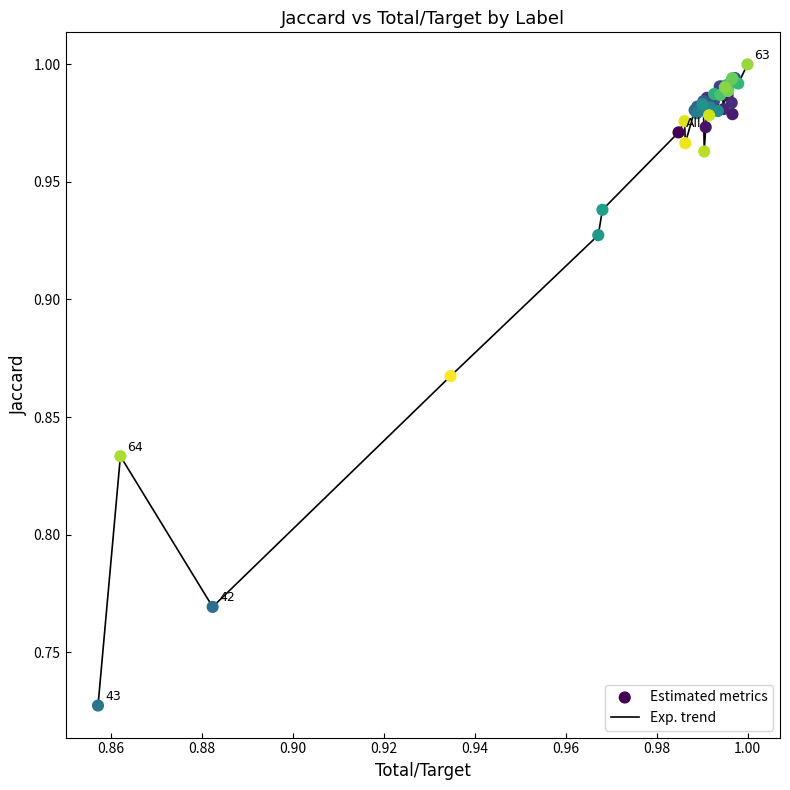

What is the difference between the maximum and minimum values?

0.3